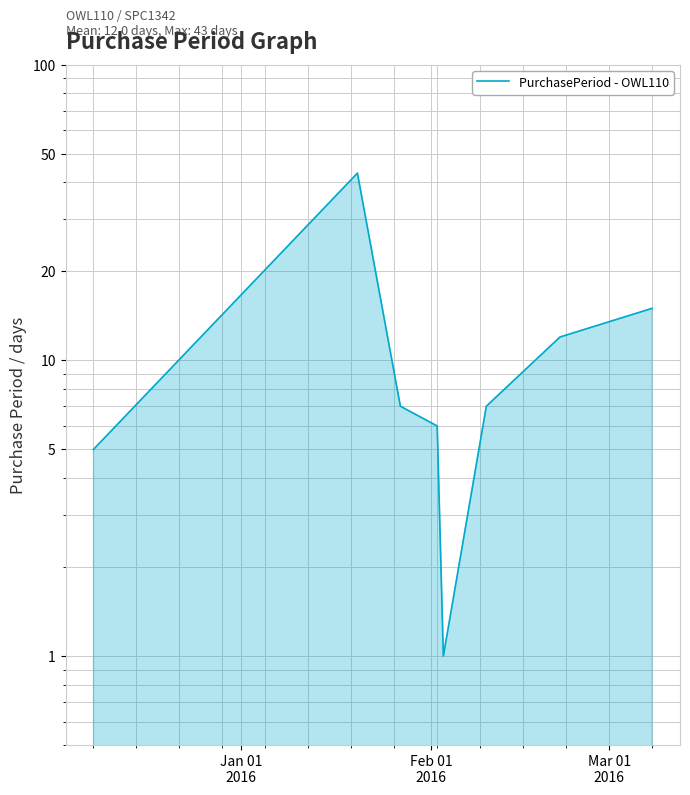

Reading left to right, extract all data points from this chart.

5	43	7	6	1	7	12	15